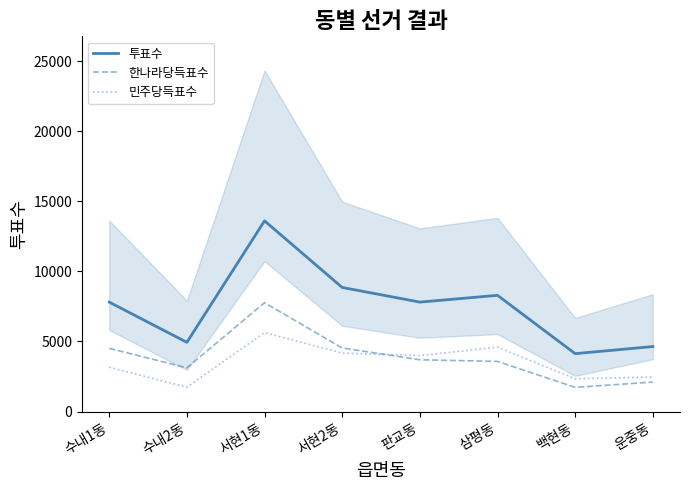

Reading left to right, list all the values displayed in this chart.

투표수: 수내1동=7809	수내2동=4940	서현1동=13603	서현2동=8854	판교동=7808	삼평동=8292	백현동=4132	운중동=4639
한나라당득표수: 수내1동=4512	수내2동=3118	서현1동=7765	서현2동=4538	판교동=3695	삼평동=3580	백현동=1729	운중동=2105
민주당득표수: 수내1동=3167	수내2동=1735	서현1동=5635	서현2동=4171	판교동=3997	삼평동=4595	백현동=2340	운중동=2467